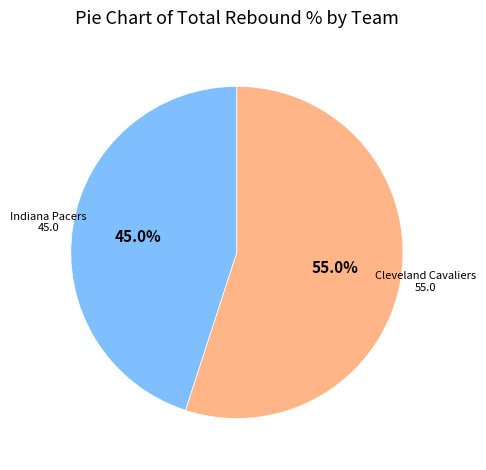

Is there a majority slice in this chart?

Yes